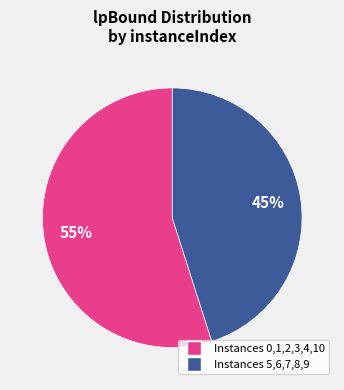

Is there any slice that represents more than half of the pie?

Yes